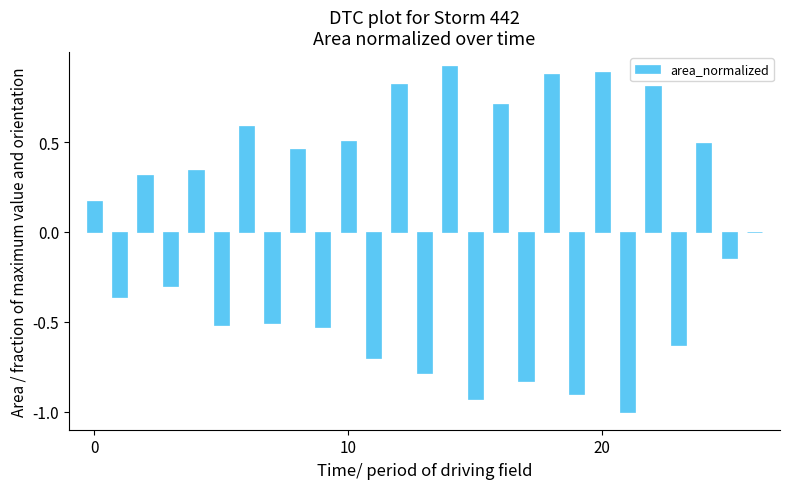

What is the label of the 5th bar from the right?

22